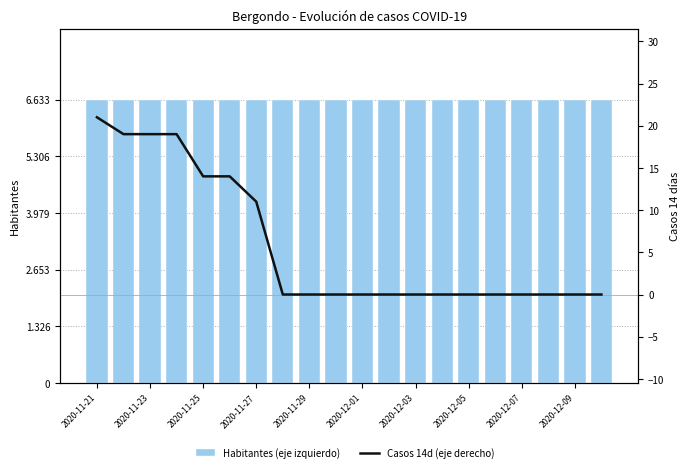

What is the average value of the Habitantes (eje izquierdo) series?

6633